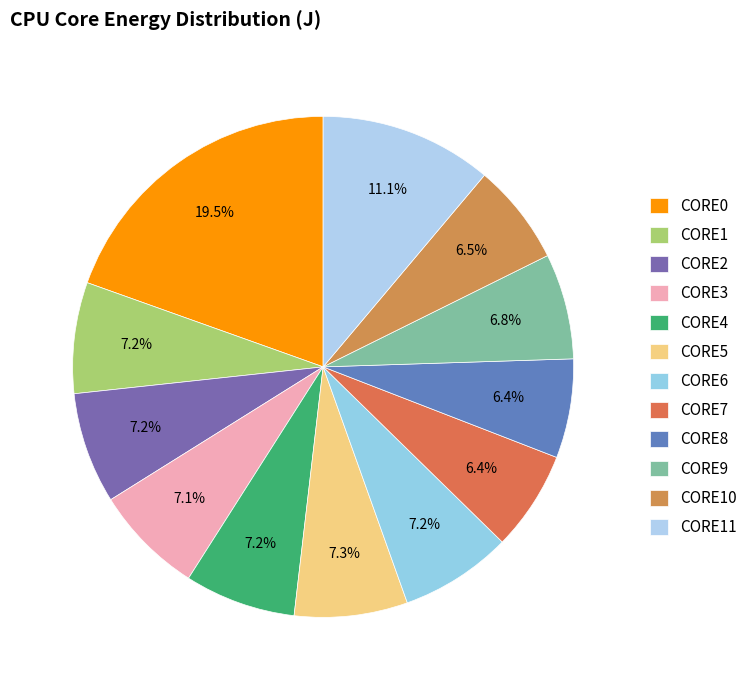

Count the number of slices in the pie.

12